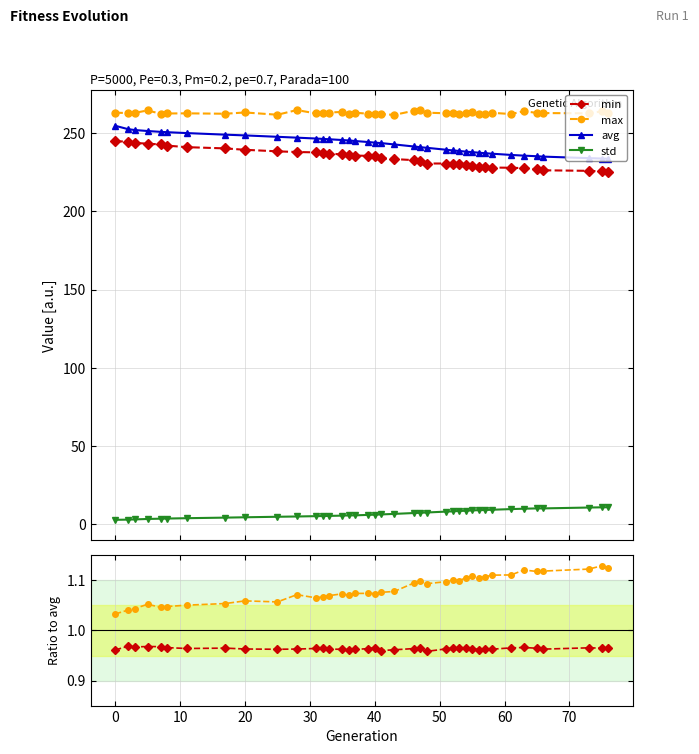

True or false: avg and std cross at least once.

False